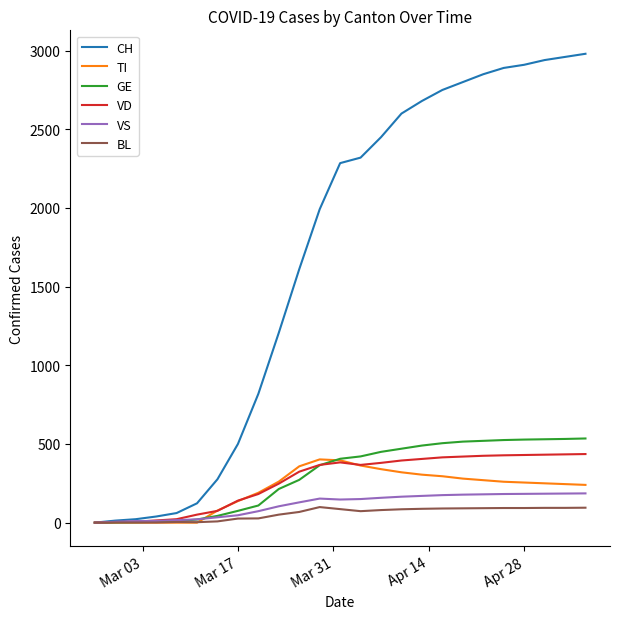

Which series has the largest range (max minus min)?

CH